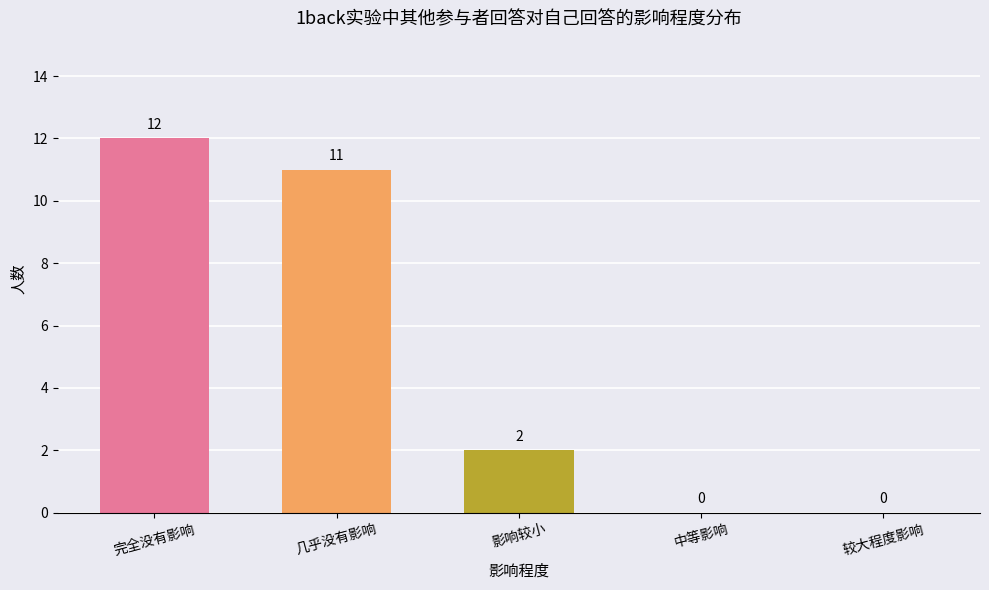

Where is the data nearest to the value 6?

影响较小